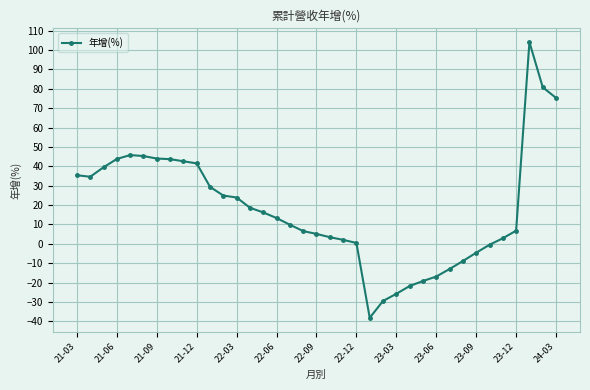

What is the smallest value displayed?

-38.2